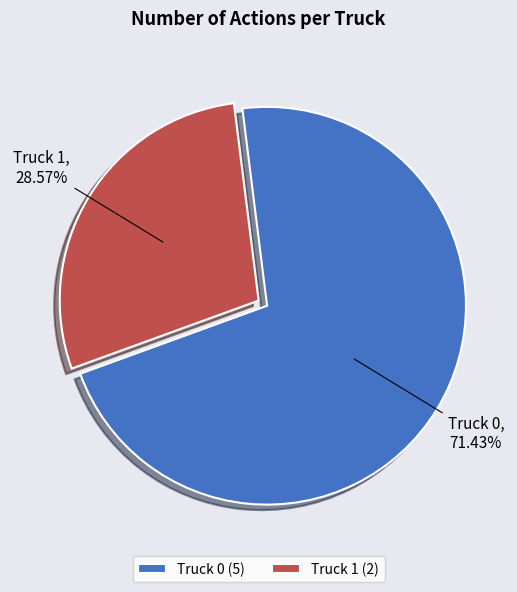

What percentage is the Truck 0 slice, to the nearest percent?

71%